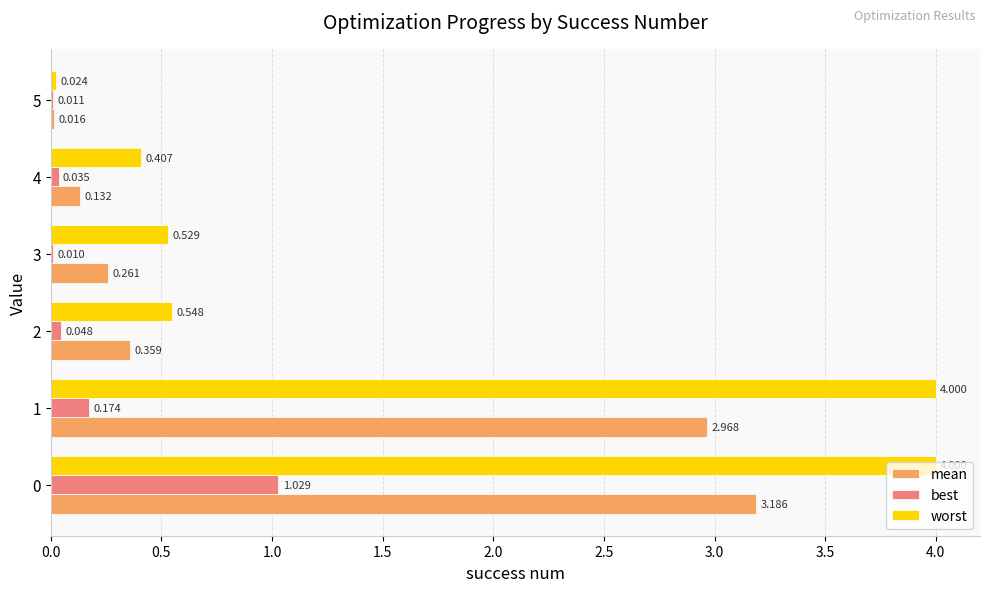

What are all the series names shown in the legend?

mean, best, worst